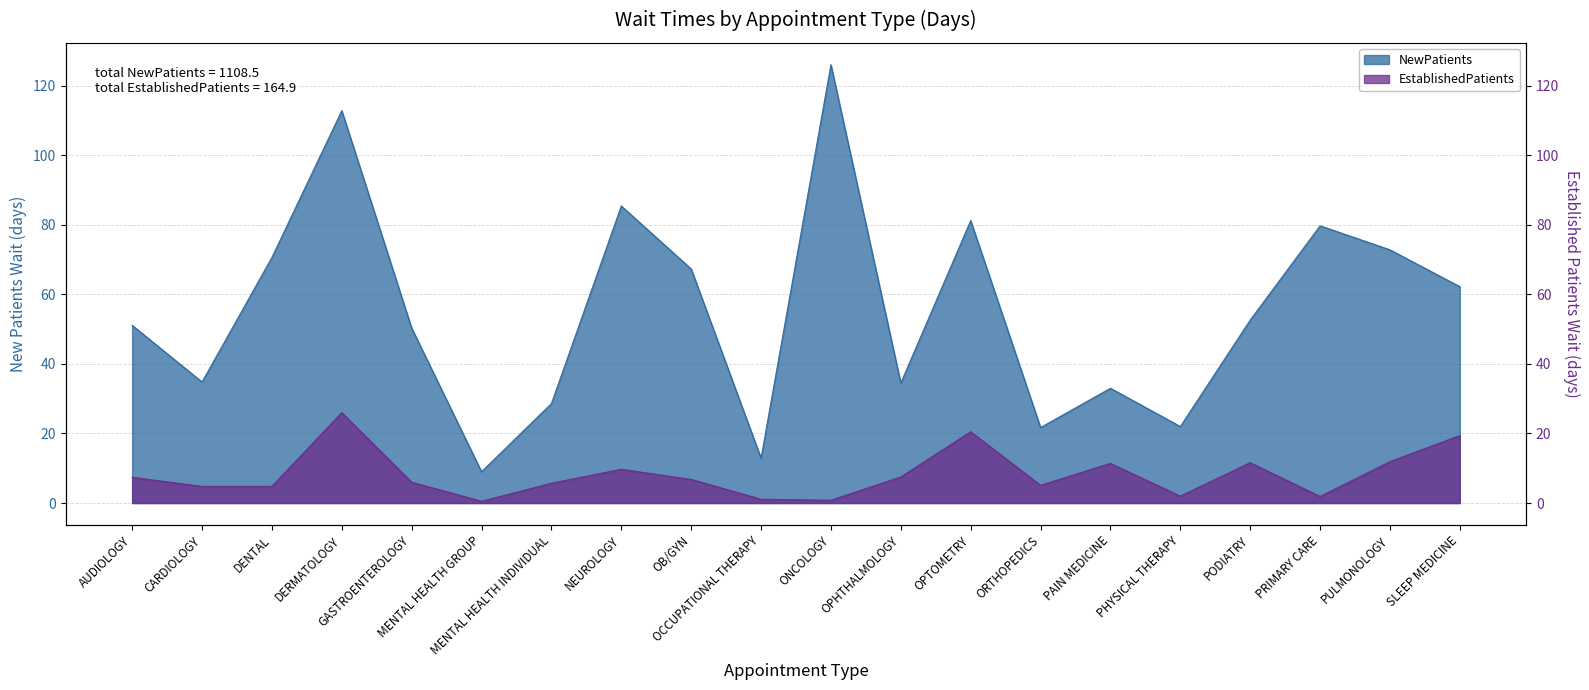

Between SLEEP MEDICINE and PHYSICAL THERAPY, which is larger?

SLEEP MEDICINE